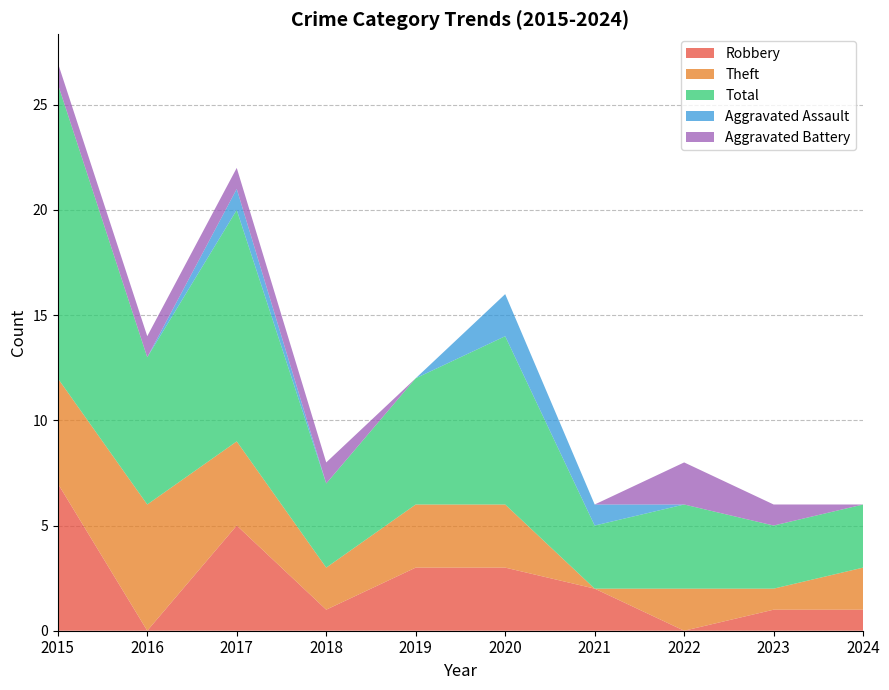

Reading left to right, list all the values displayed in this chart.

Robbery: 2015=7	2016=0	2017=5	2018=1	2019=3	2020=3	2021=2	2022=0	2023=1	2024=1
Theft: 2015=5	2016=6	2017=4	2018=2	2019=3	2020=3	2021=0	2022=2	2023=1	2024=2
Total: 2015=14	2016=7	2017=11	2018=4	2019=6	2020=8	2021=3	2022=4	2023=3	2024=3
Aggravated Assault: 2015=0	2016=0	2017=1	2018=0	2019=0	2020=2	2021=1	2022=0	2023=0	2024=0
Aggravated Battery: 2015=1	2016=1	2017=1	2018=1	2019=0	2020=0	2021=0	2022=2	2023=1	2024=0